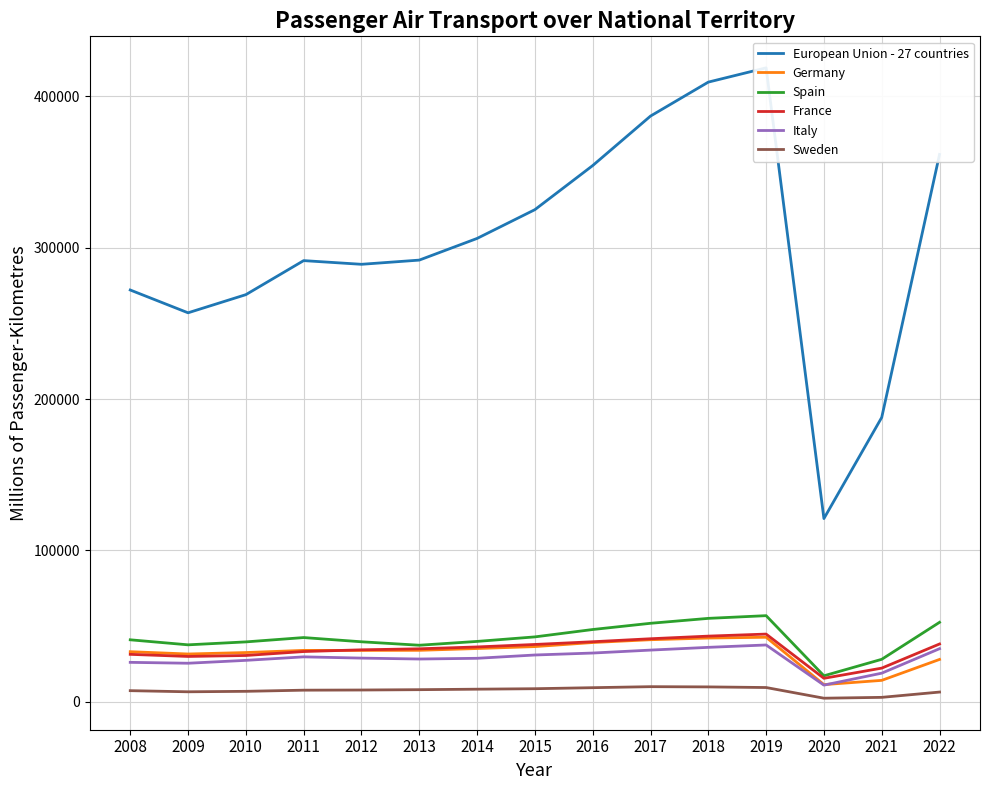

What is the value of the European Union - 27 countries point at the 5th from the left?

288990